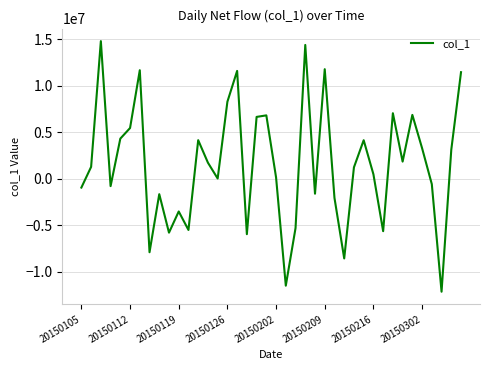

Does the chart display data point markers on the line(s)?

No